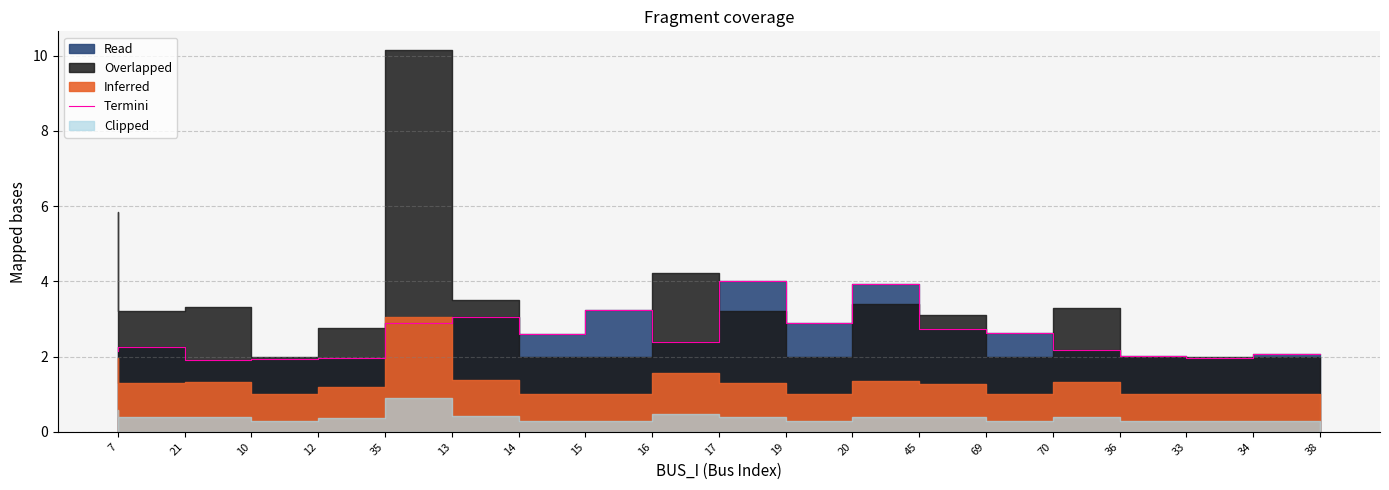

What is the average value?

2.6